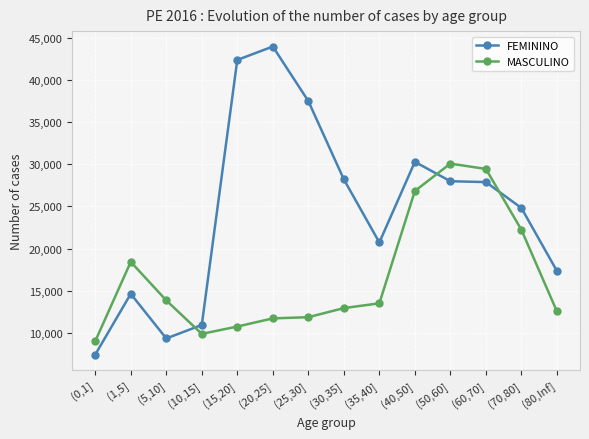

Rank the series by their maximum value, from highest to lowest.

FEMININO, MASCULINO